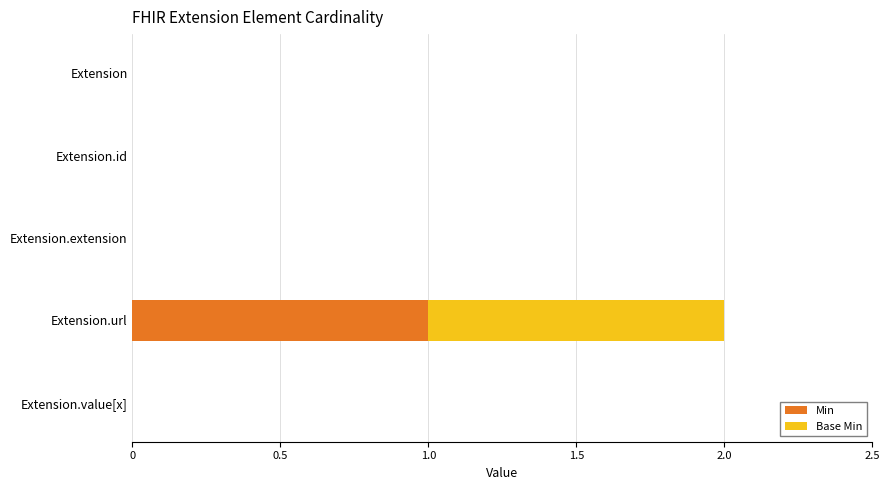

At which category is the sum across all series the highest?

Extension.url